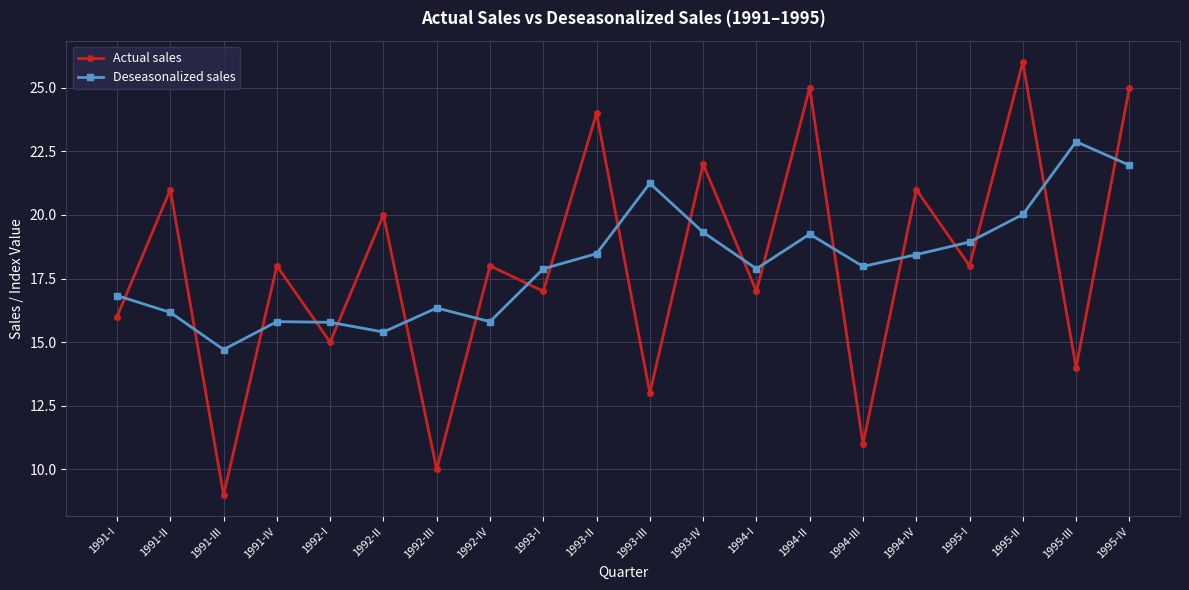

In Deseasonalized sales, how many points are lower than both neighbors (excluding endpoints)?

5